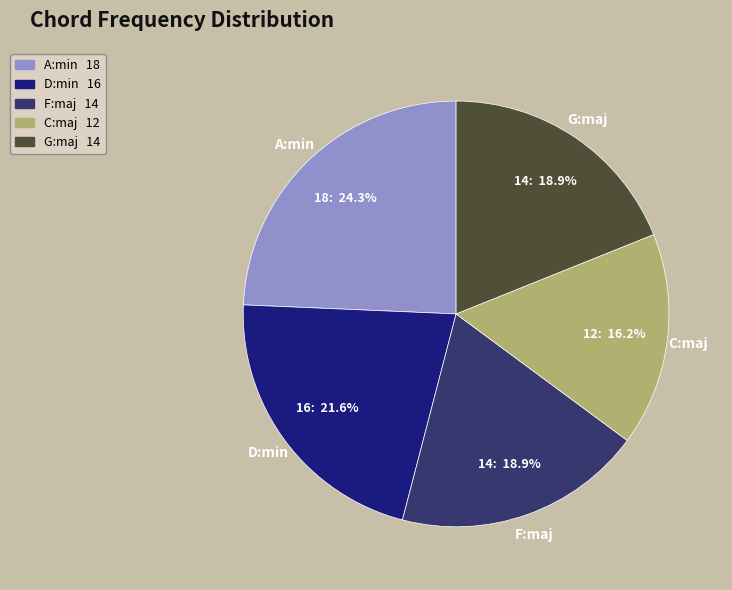

What is the total percentage of A:min and C:maj?

40.5%